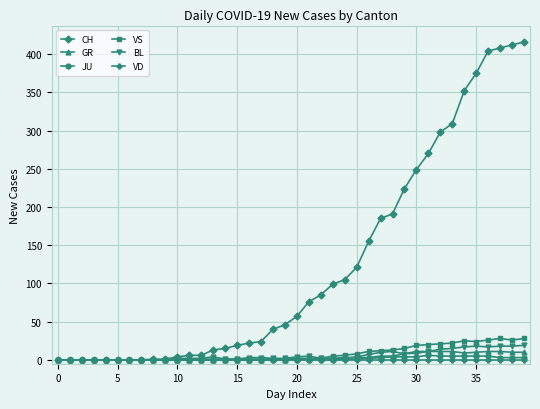

True or false: VS has more than 0 interior local peaks.

True